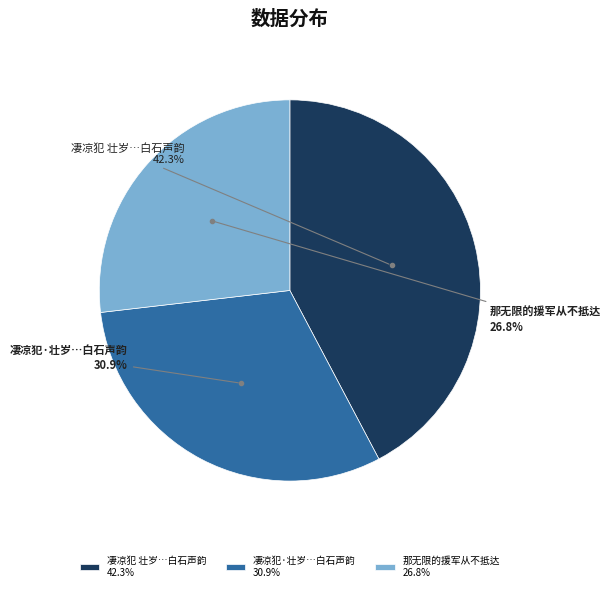

How many segments does this pie chart have?

3